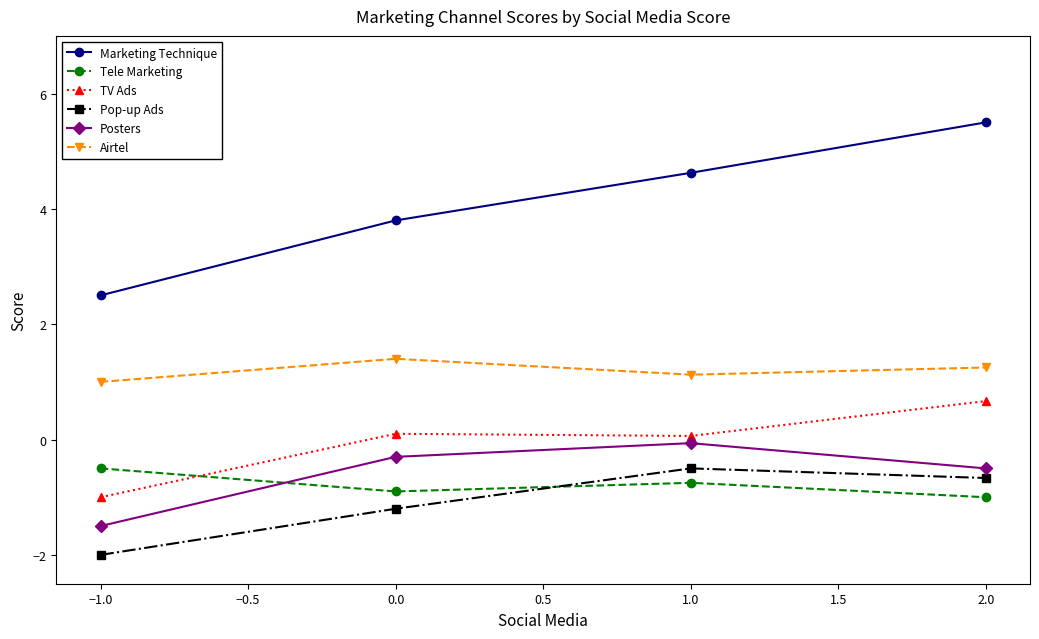

How many data points in TV Ads are above 0?

3